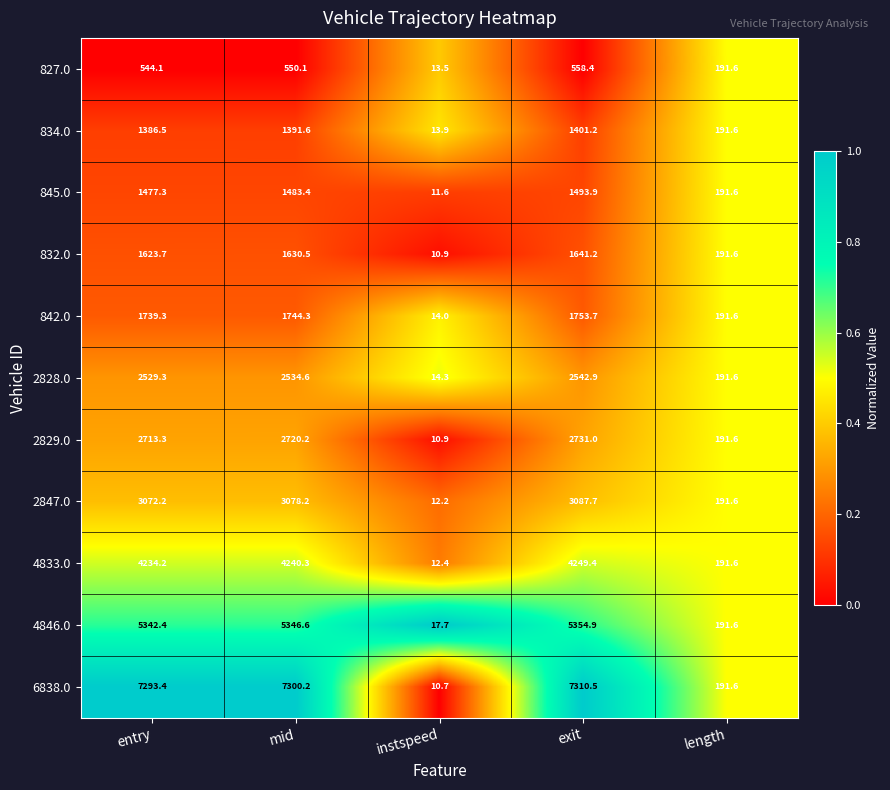

Which category has the lowest value in the 845.0 series?

instspeed